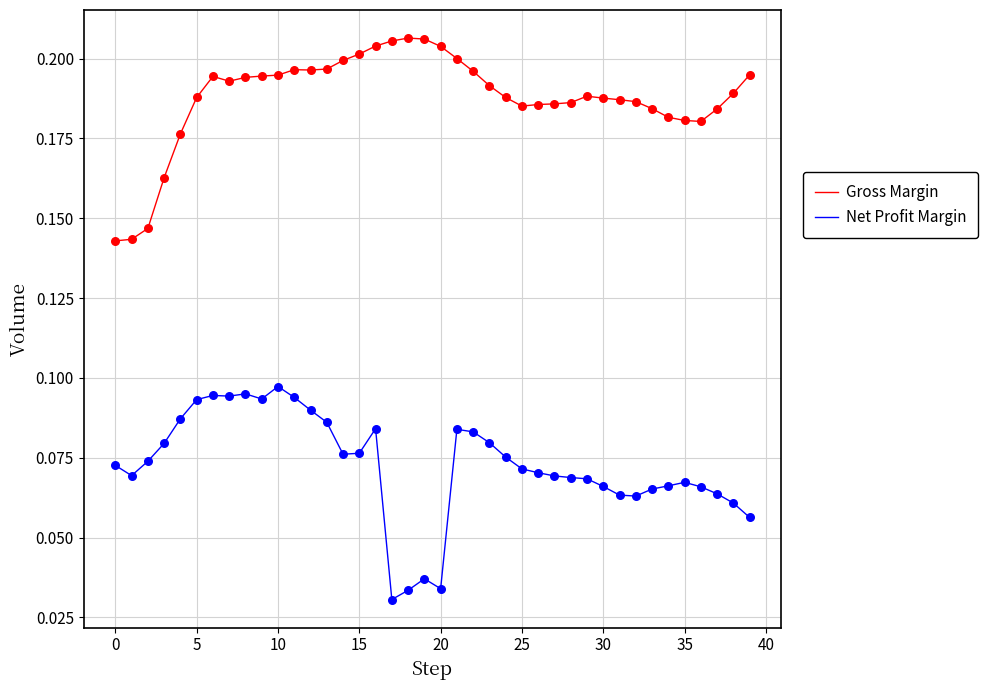

Rank the series by their average value, from highest to lowest.

Gross Margin, Net Profit Margin